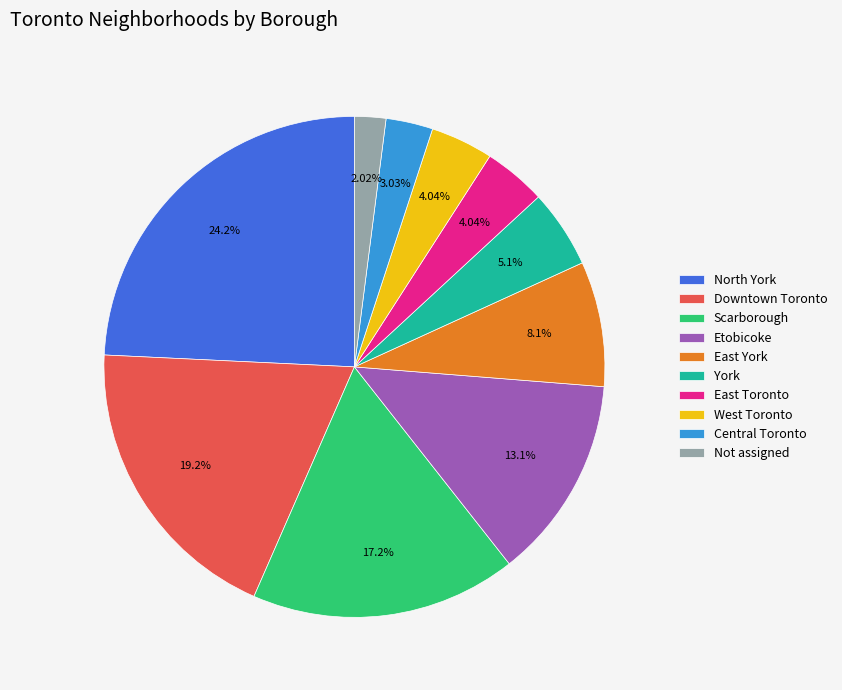

Do Scarborough and East Toronto together represent more than half of the pie?

No